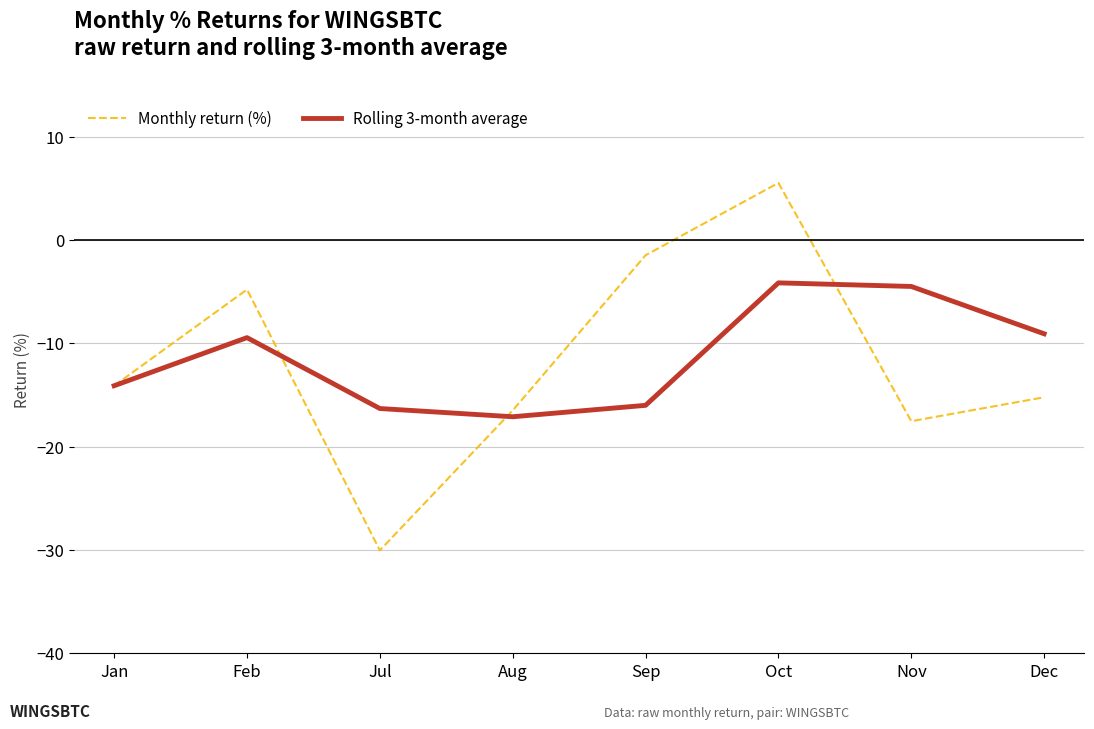

Is this an area chart (filled region under the line)?

No